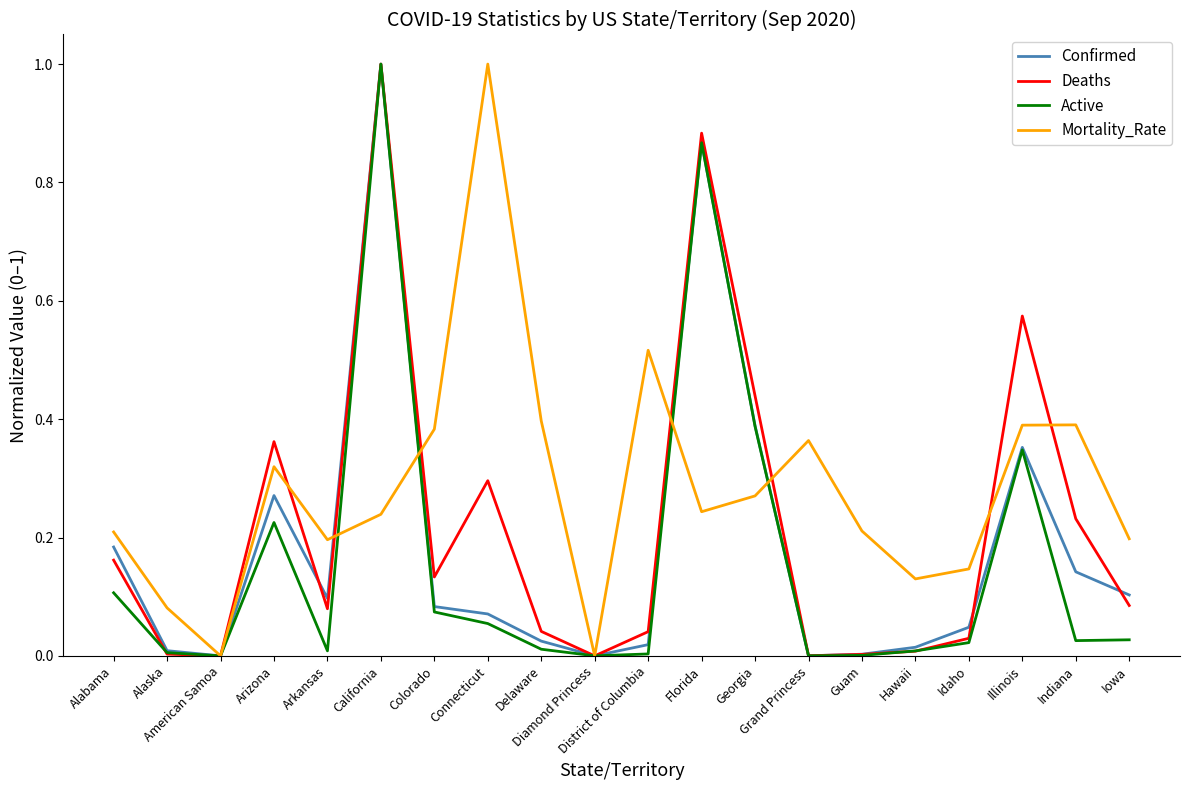

Which series has the largest total across all categories?

Mortality_Rate